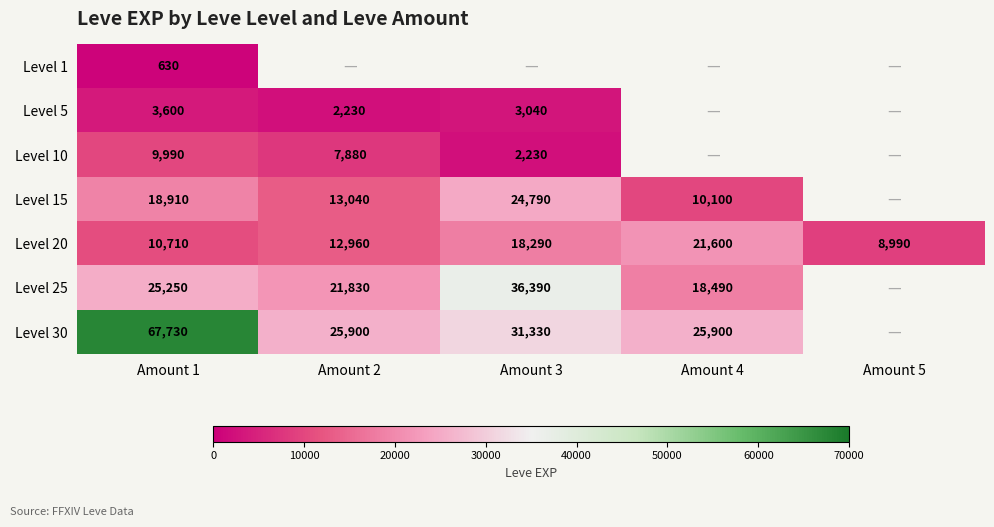

Is the value of Level 5 at Amount 3 greater than the value of Level 30 at Amount 1?

No